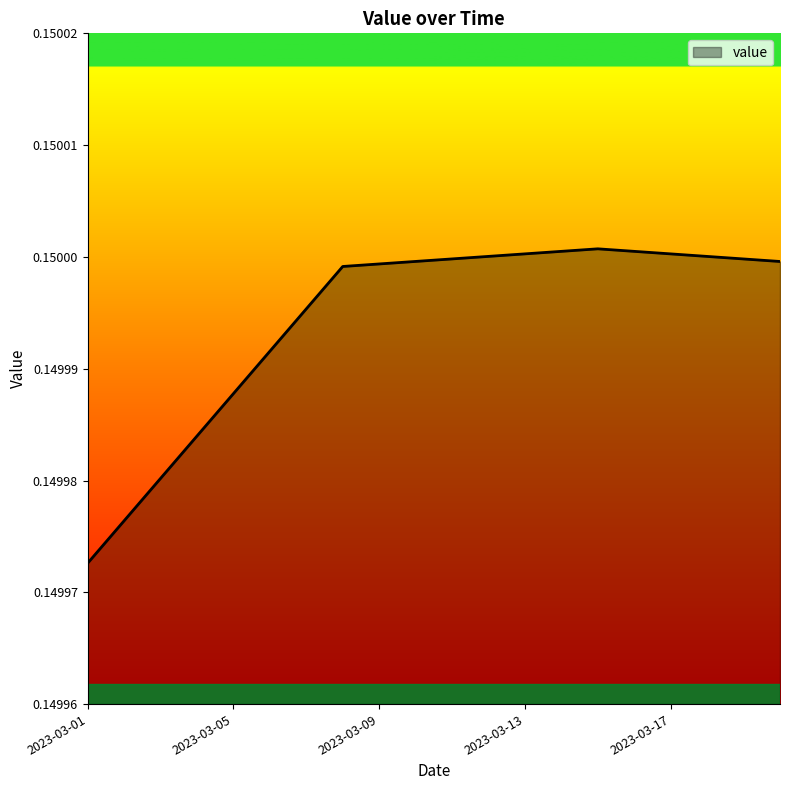

How many points are higher than both their immediate neighbors (excluding endpoints)?

1